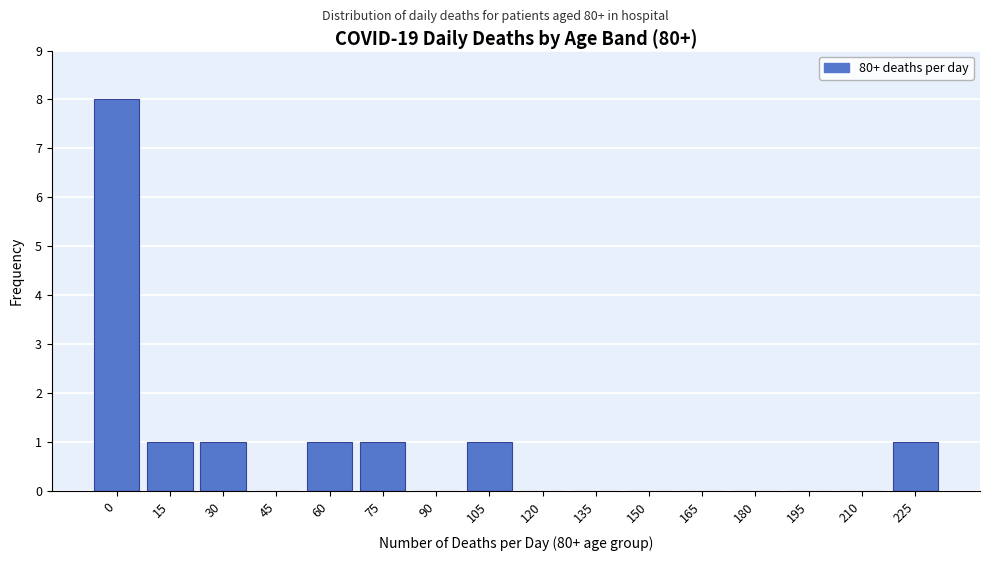

Reading left to right, what are all the values shown in this chart?

0=8	15=1	30=1	45=0	60=1	75=1	90=0	105=1	120=0	135=0	150=0	165=0	180=0	195=0	210=0	225=1